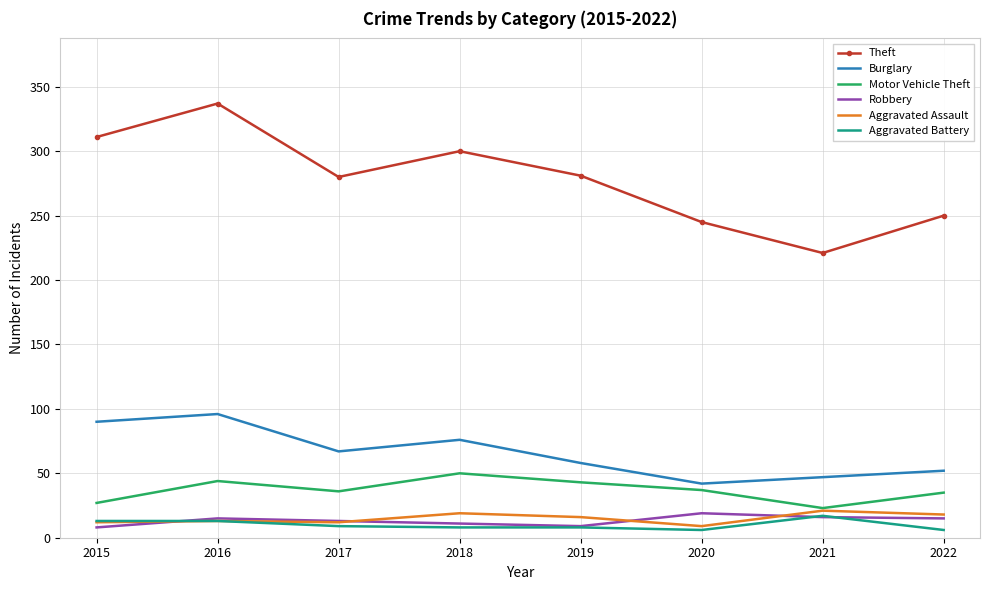

Where is the first local minimum for Theft?

2017